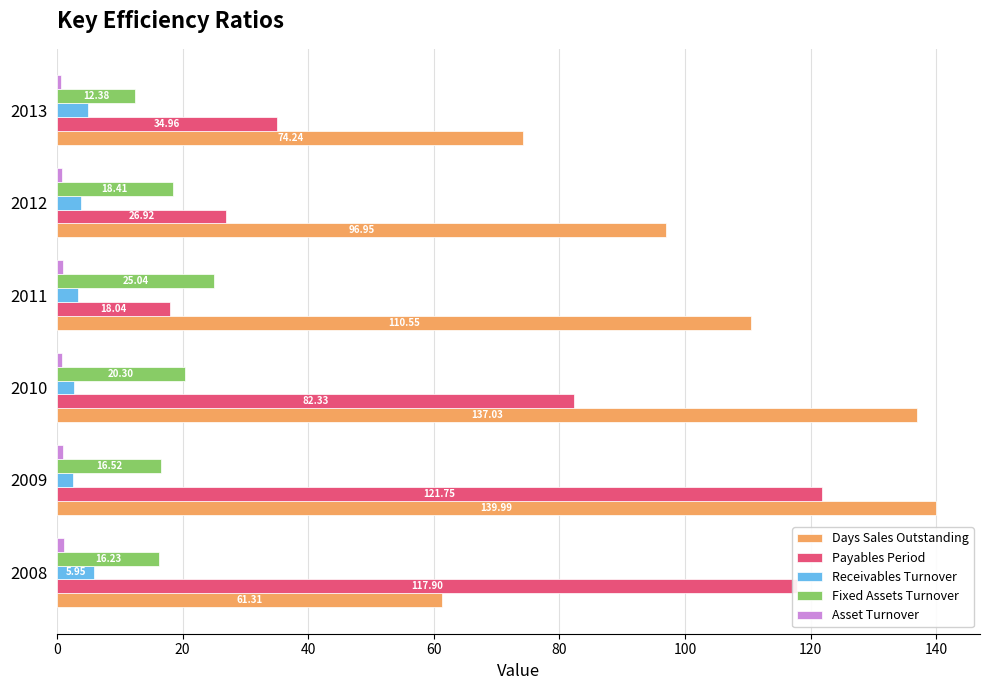

What is the sum of the Days Sales Outstanding values at 2010 and 2012?

234.0